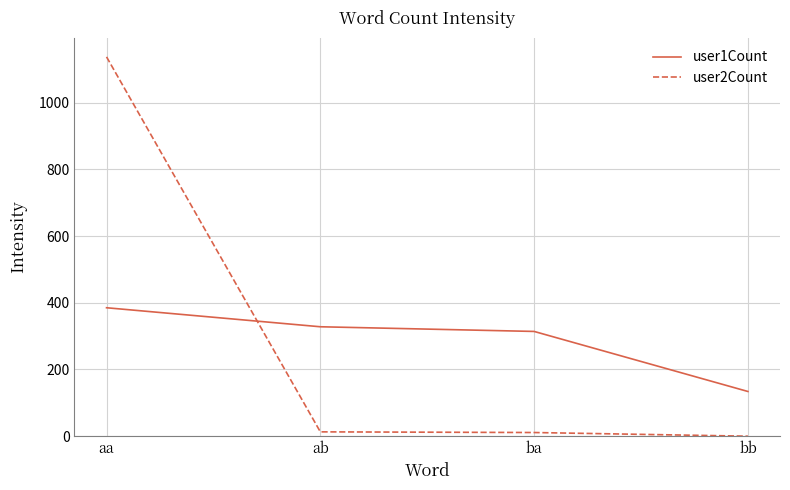

The user1Count series shows 314 at ba. True or false?

True